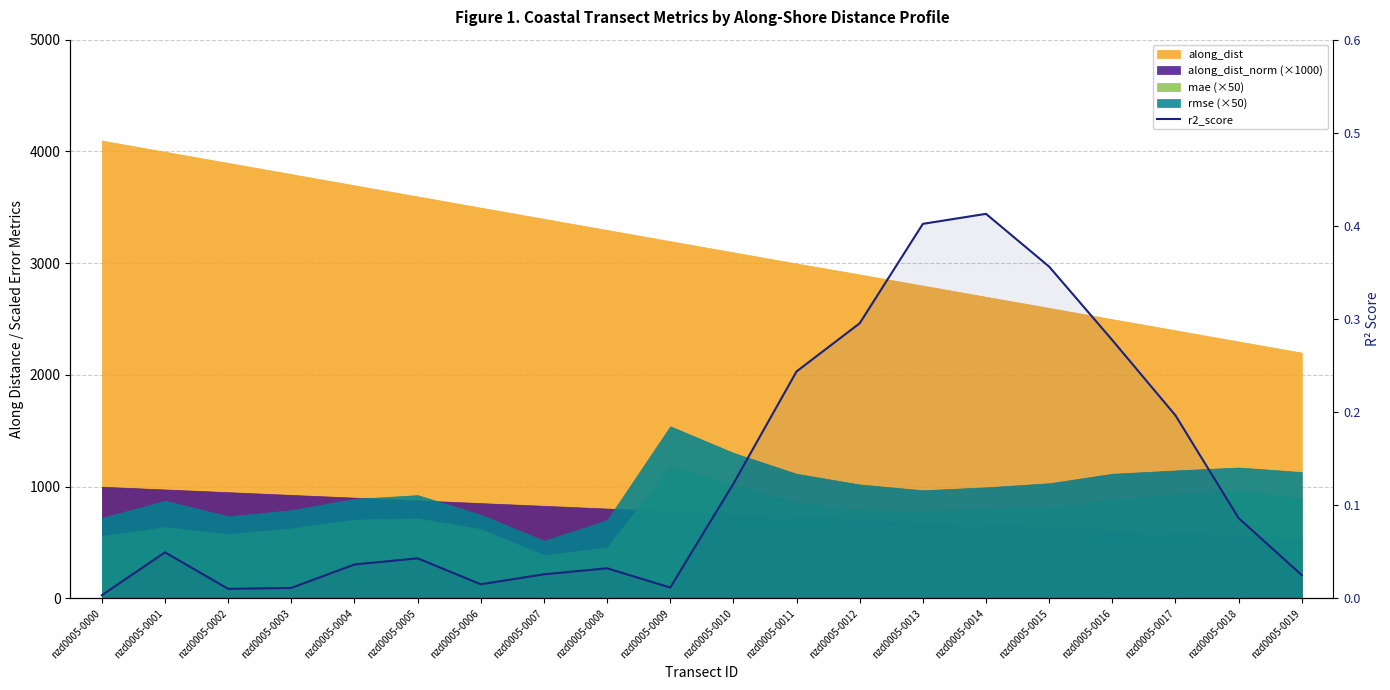

Reading left to right, what are all the values shown in this chart?

nzd0005-0000=0.0	nzd0005-0001=0.0	nzd0005-0002=0.0	nzd0005-0003=0.0	nzd0005-0004=0.0	nzd0005-0005=0.0	nzd0005-0006=0.0	nzd0005-0007=0.0	nzd0005-0008=0.0	nzd0005-0009=0.0	nzd0005-0010=0.1	nzd0005-0011=0.2	nzd0005-0012=0.3	nzd0005-0013=0.4	nzd0005-0014=0.4	nzd0005-0015=0.4	nzd0005-0016=0.3	nzd0005-0017=0.2	nzd0005-0018=0.1	nzd0005-0019=0.0